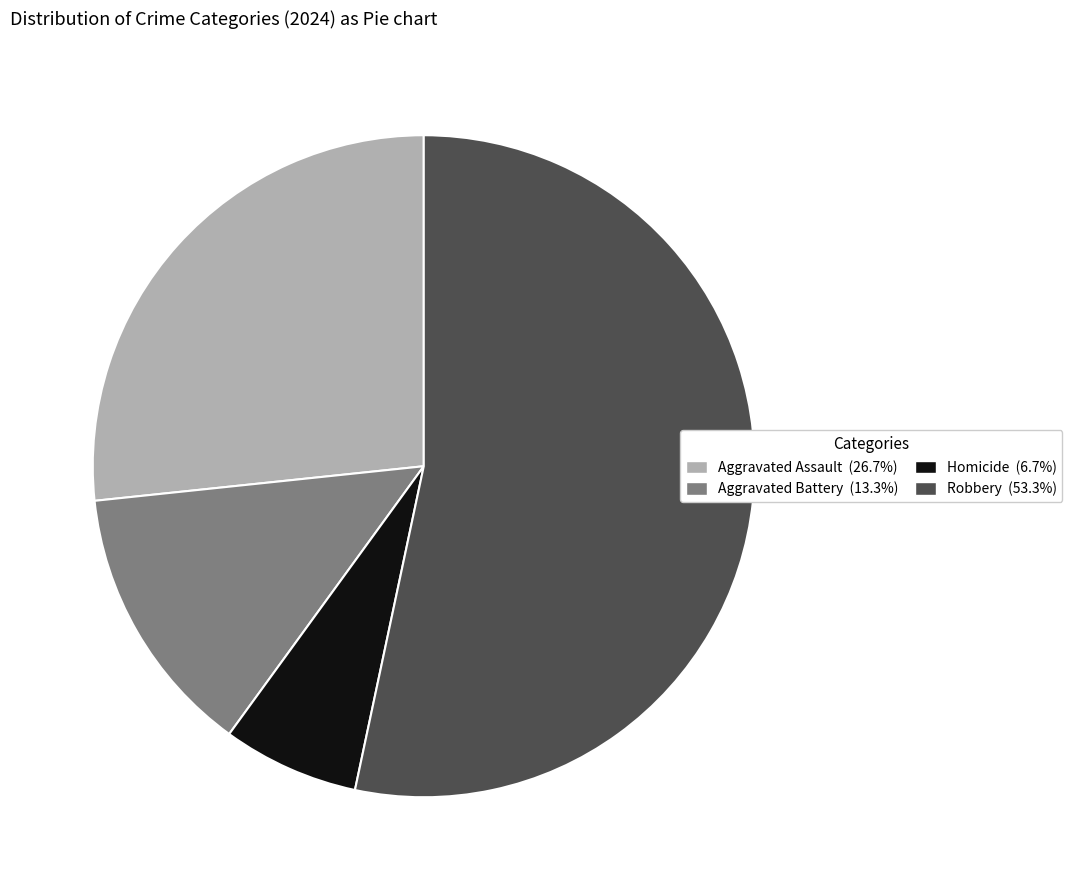

Which category accounts for the majority?

Robbery